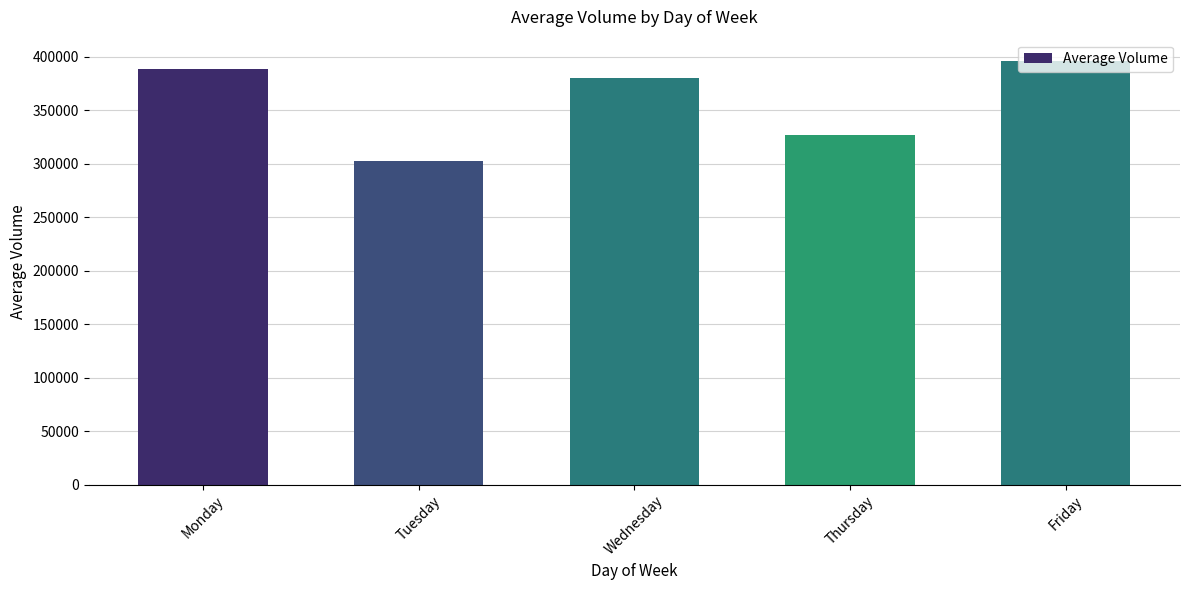

What is the difference between the values at Wednesday and Friday?

16165.7